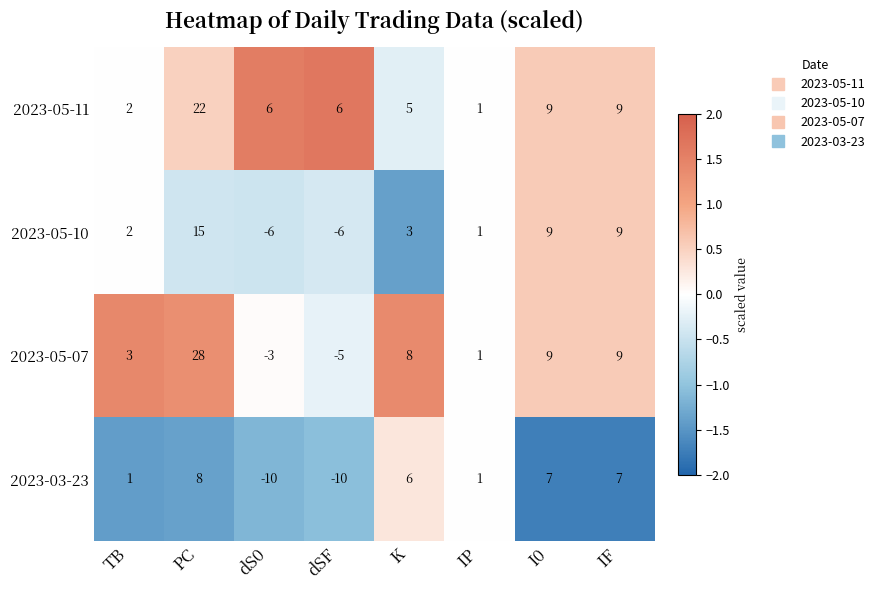

True or false: 2023-03-23 has a value of 0 at IP.

False